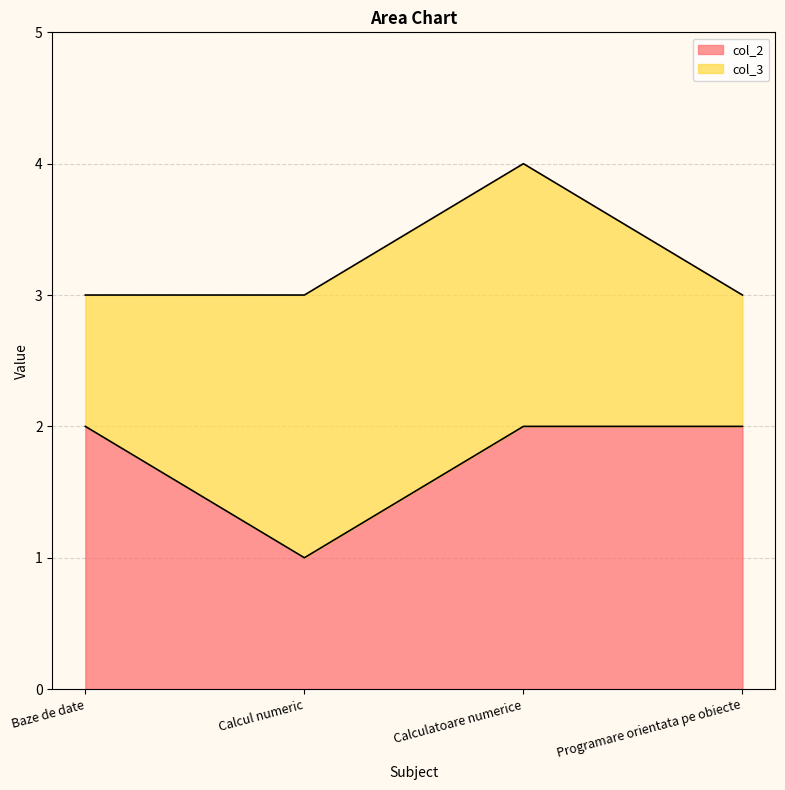

Which has a higher value, Baze de date or Calculatoare numerice?

Baze de date